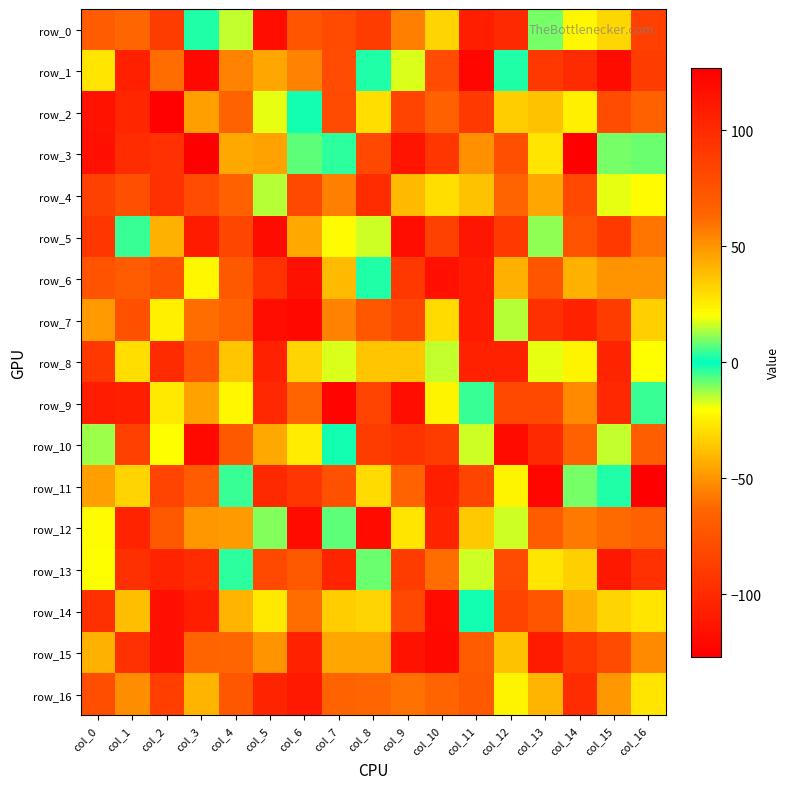

At which label is row_3 closest to 0?

col_7